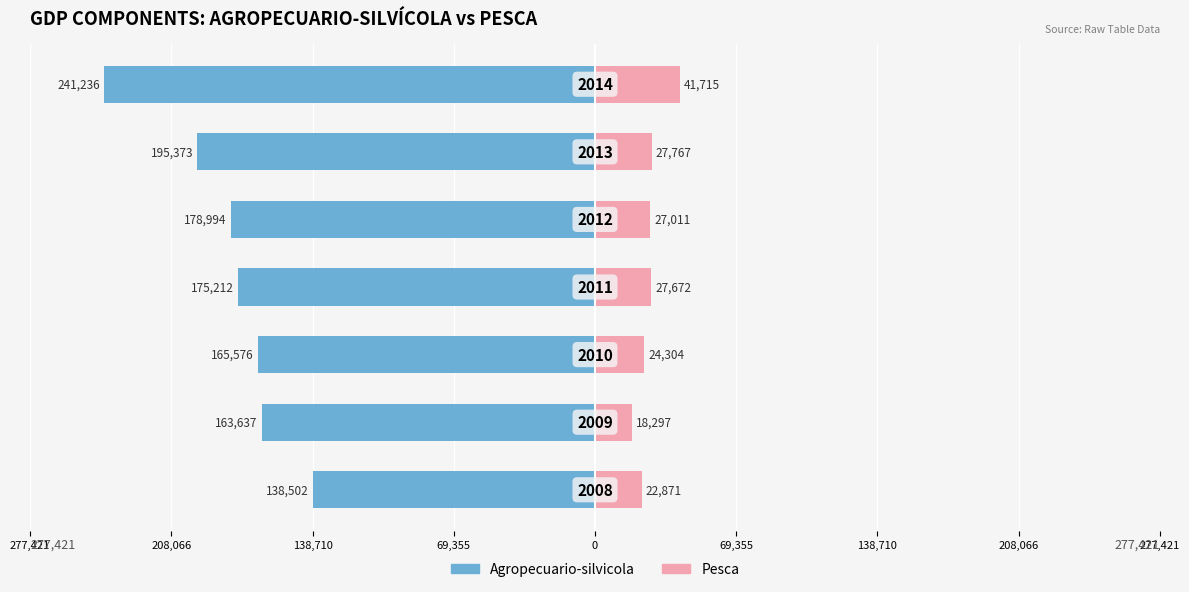

What is the sum of all Pesca values?

189637